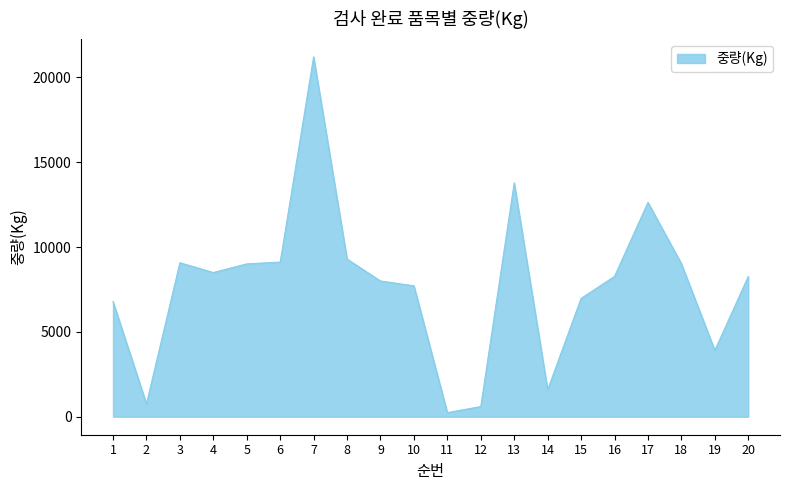

What is the difference between the maximum and minimum values?

20971